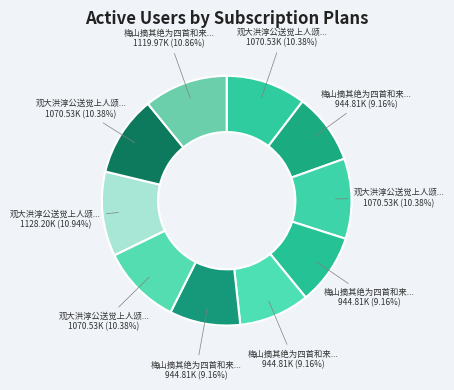

How many segments does this pie chart have?

10